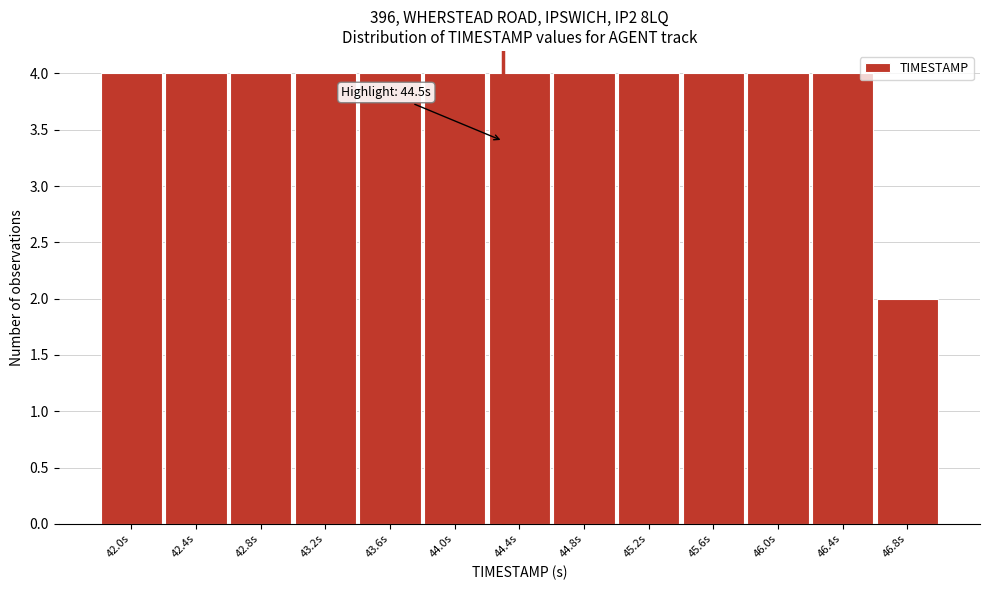

Reading left to right, transcribe all the data shown in this chart.

4	4	4	4	4	4	4	4	4	4	4	4	2